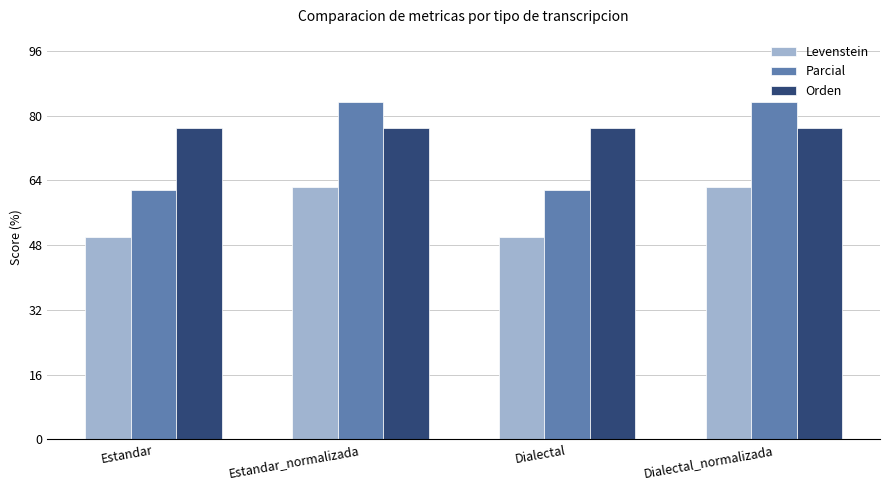

How many bars are there in each group?

3